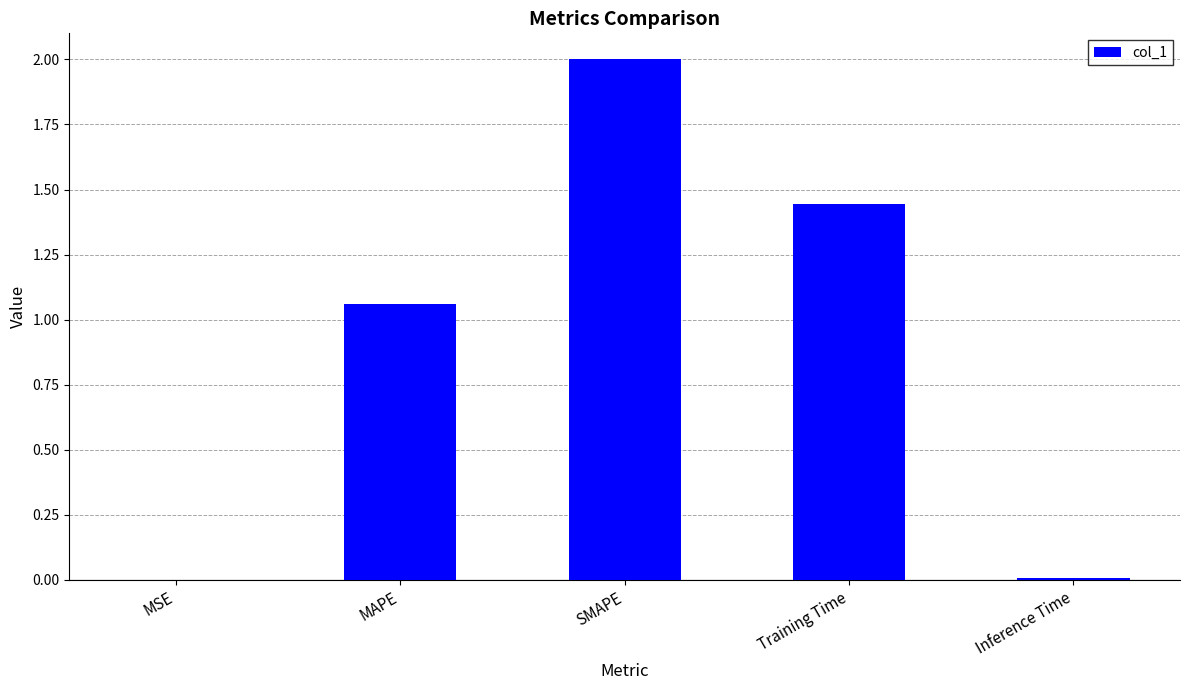

The value at Inference Time is 0.0. True or false?

True